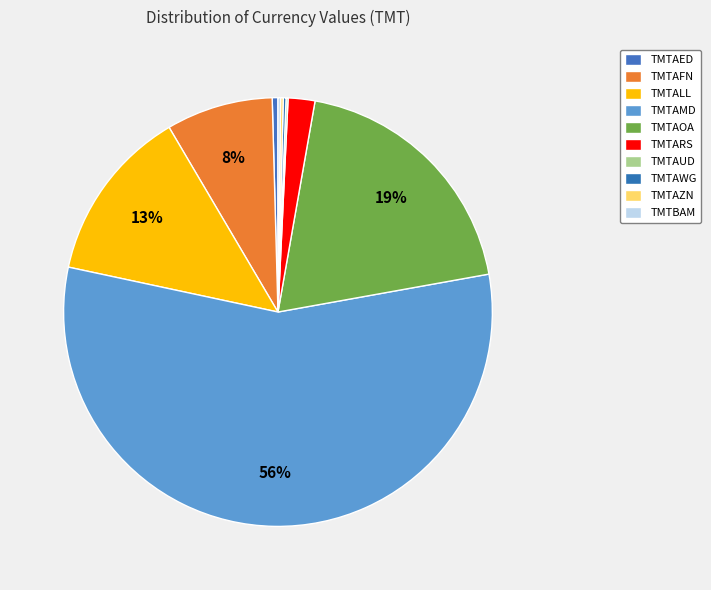

What is the smallest slice in the pie chart?

TMTAUD